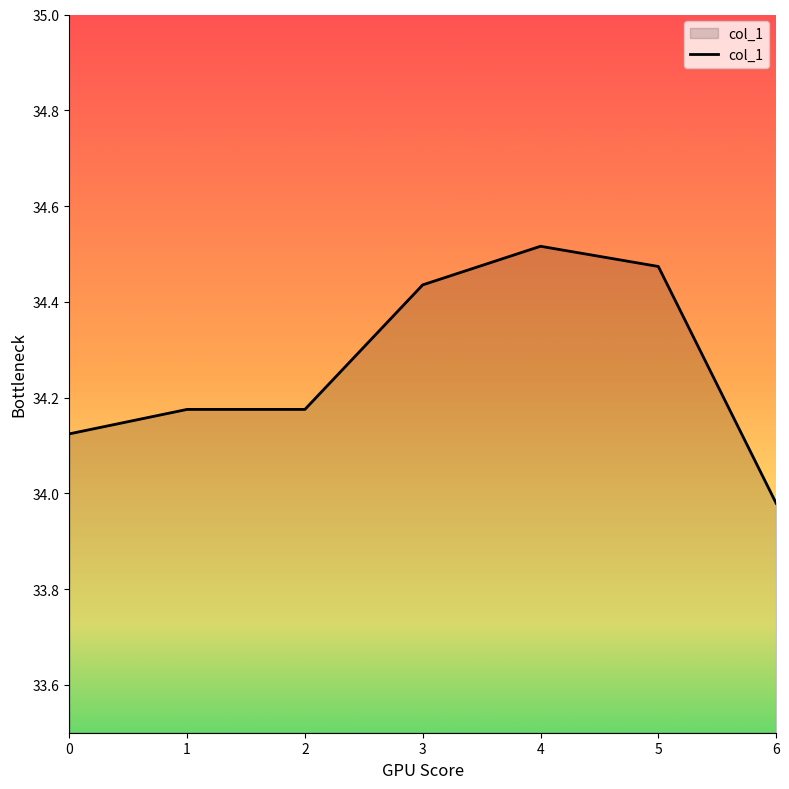

The value at 1 is 46.3. True or false?

False